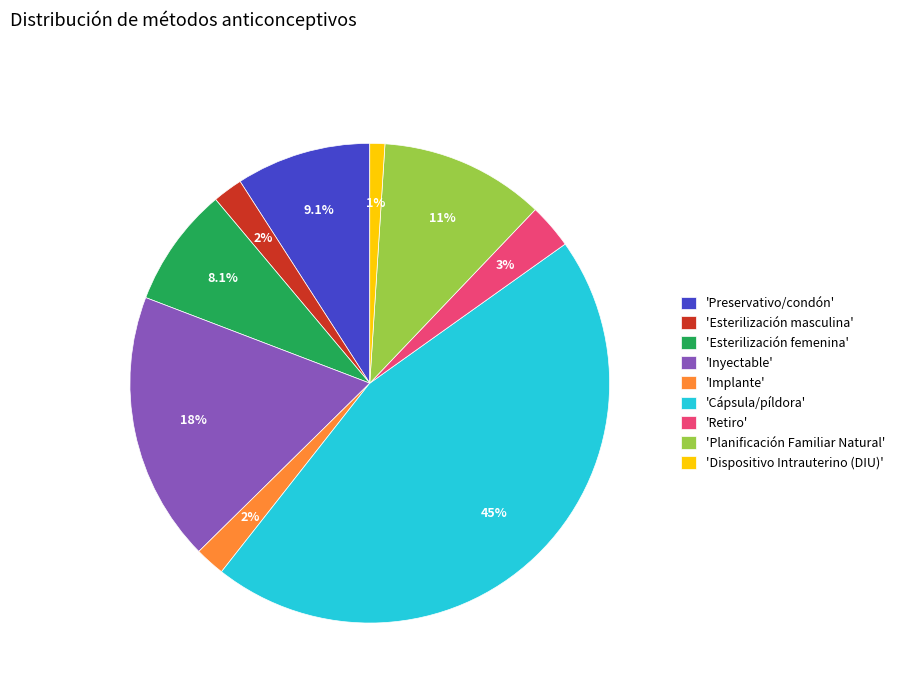

What portion of the pie excludes 'Retiro'?

97.0%